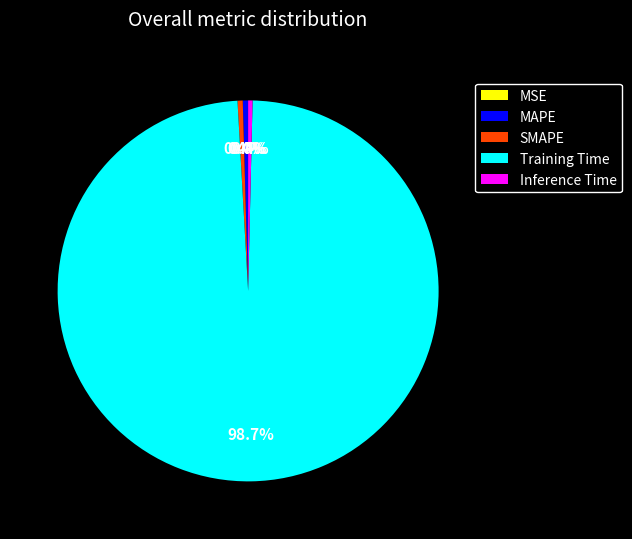

What is the largest slice in the pie chart?

Training Time